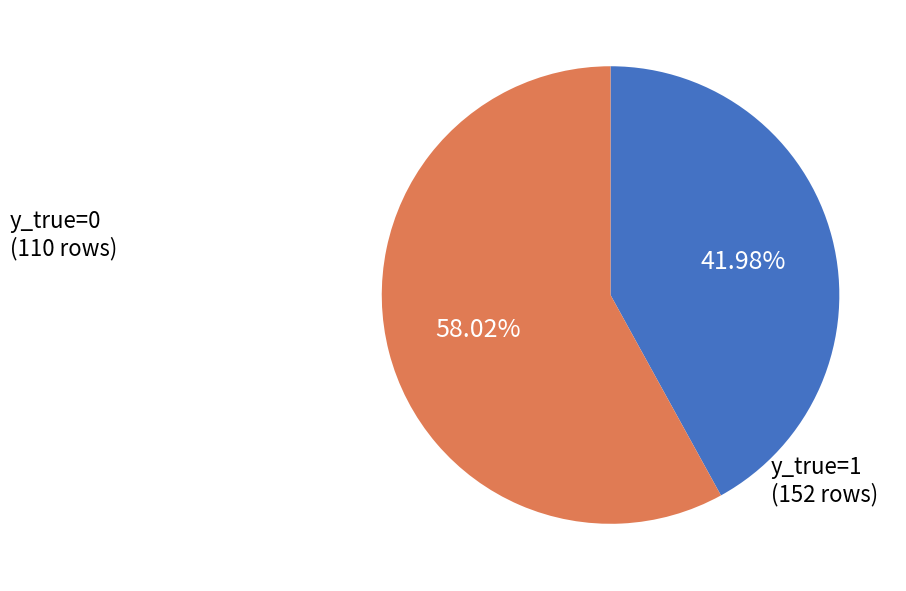

What is the ratio of the value at y_true=1 to the value at y_true=0?

1.4